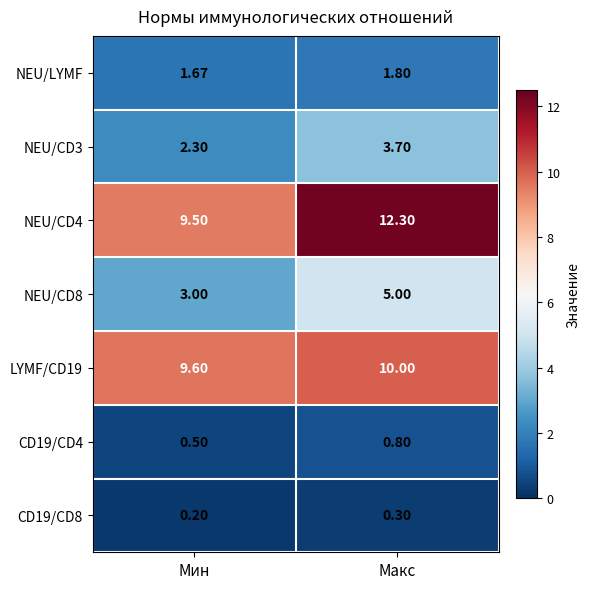

At which category is the sum across all series the highest?

Макс